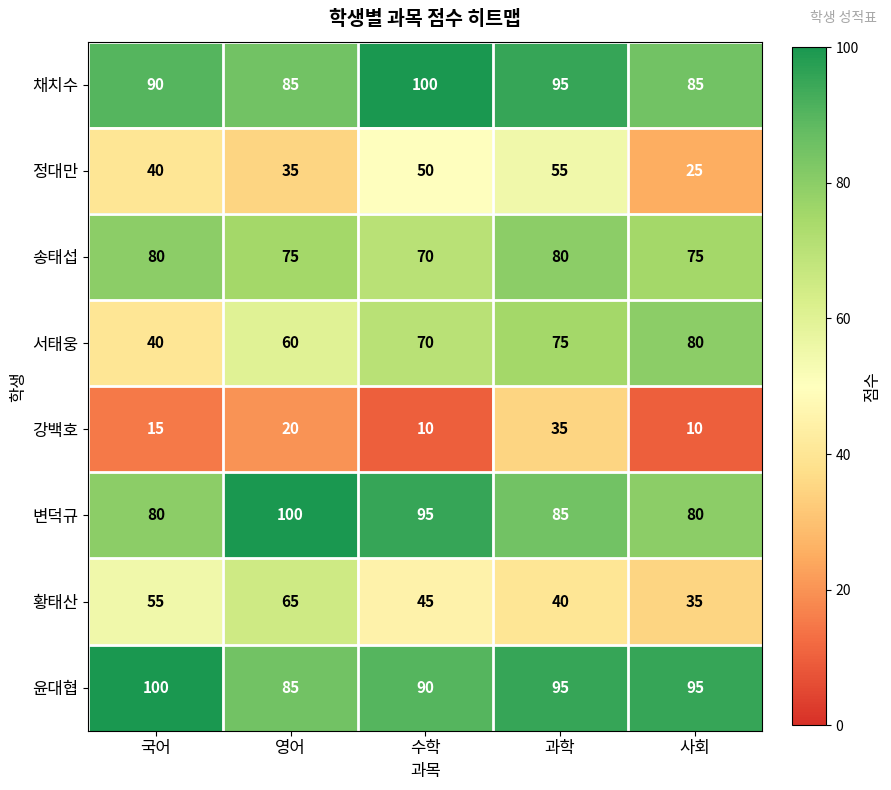

At how many categories does at least one series exceed 73?

5